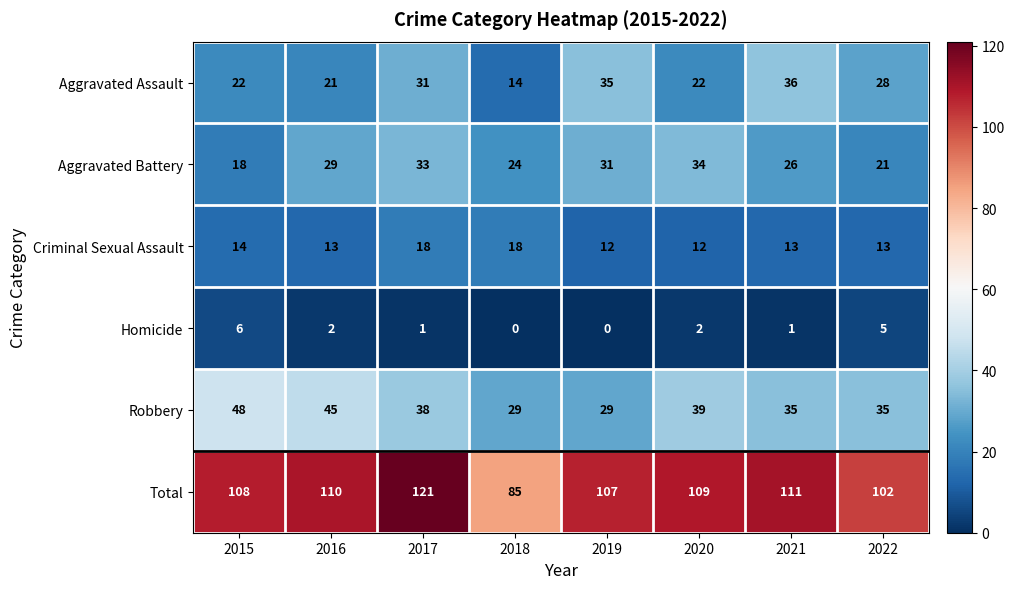

What is the greatest value displayed?

121